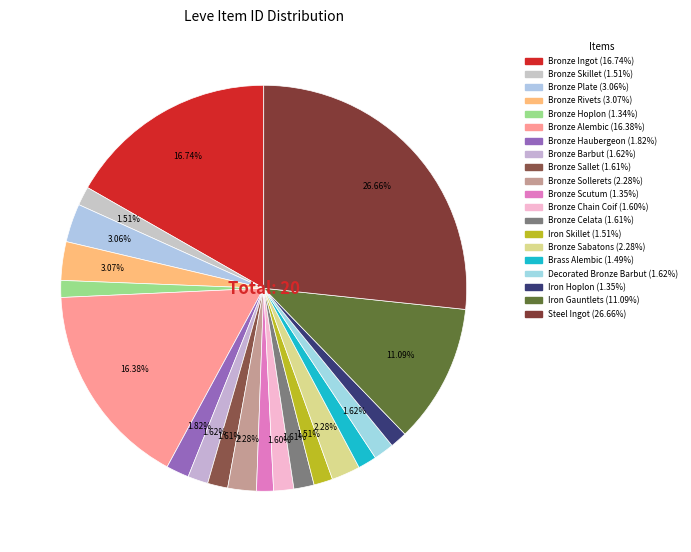

How many slices are in this pie chart?

20